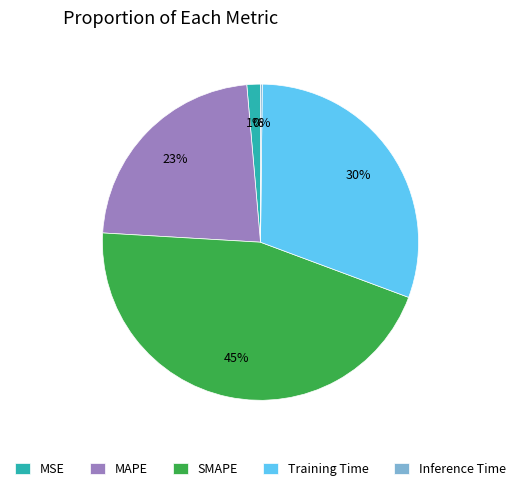

Does SMAPE account for over 50% of the chart?

No